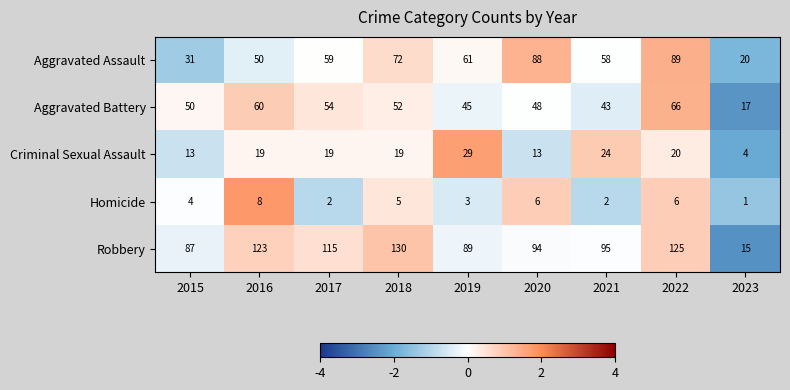

The Criminal Sexual Assault series shows 24 at 2021. True or false?

True